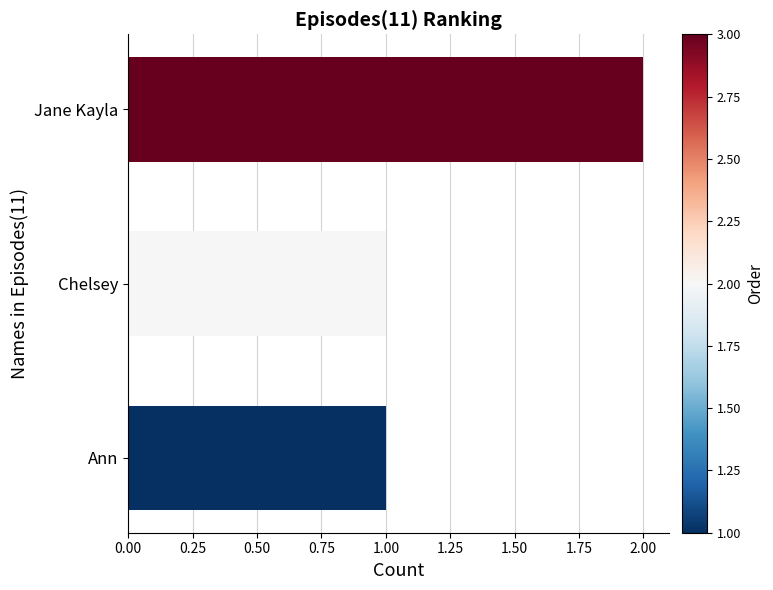

Count the values in the range 1 to 2.

3